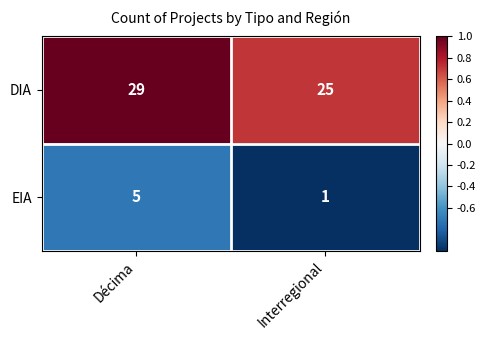

What is the spread (max minus min) of values at Interregional?

24